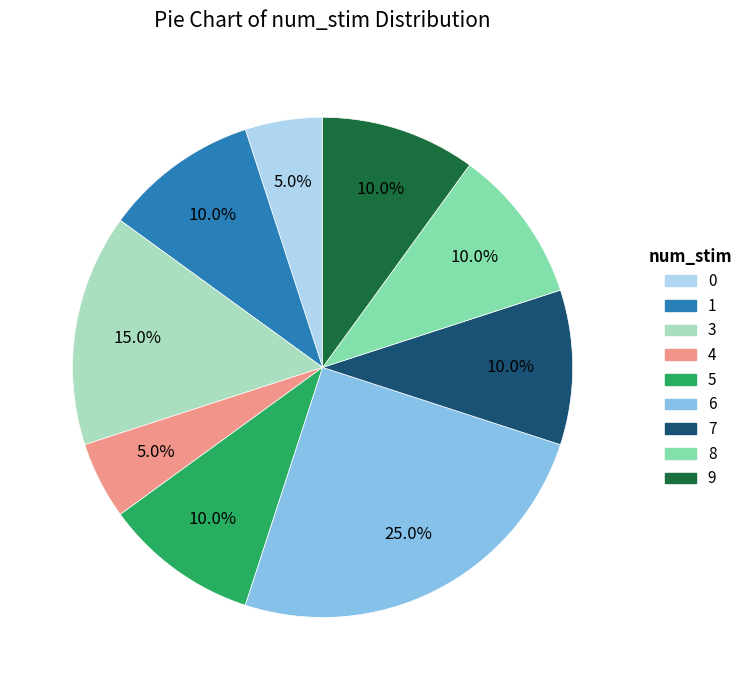

Is there a majority slice in this chart?

No